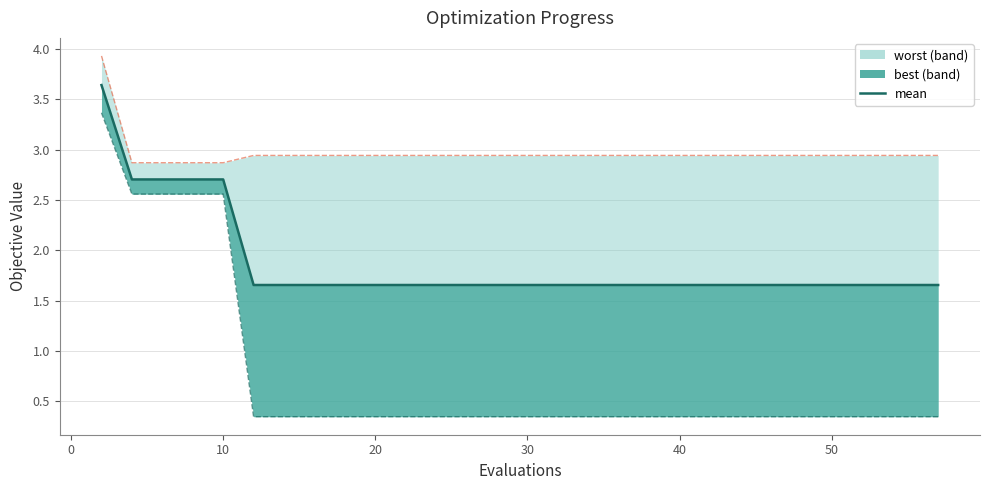

What is the difference between the second highest and minimum values?

1.0